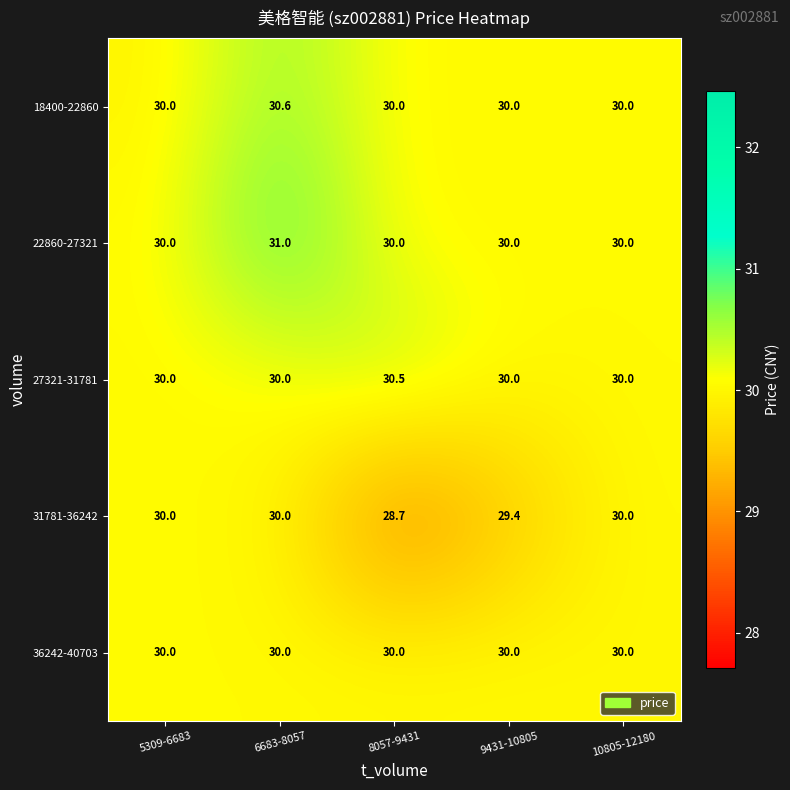

The 27321-31781 series shows 19.7 at 9431-10805. True or false?

False